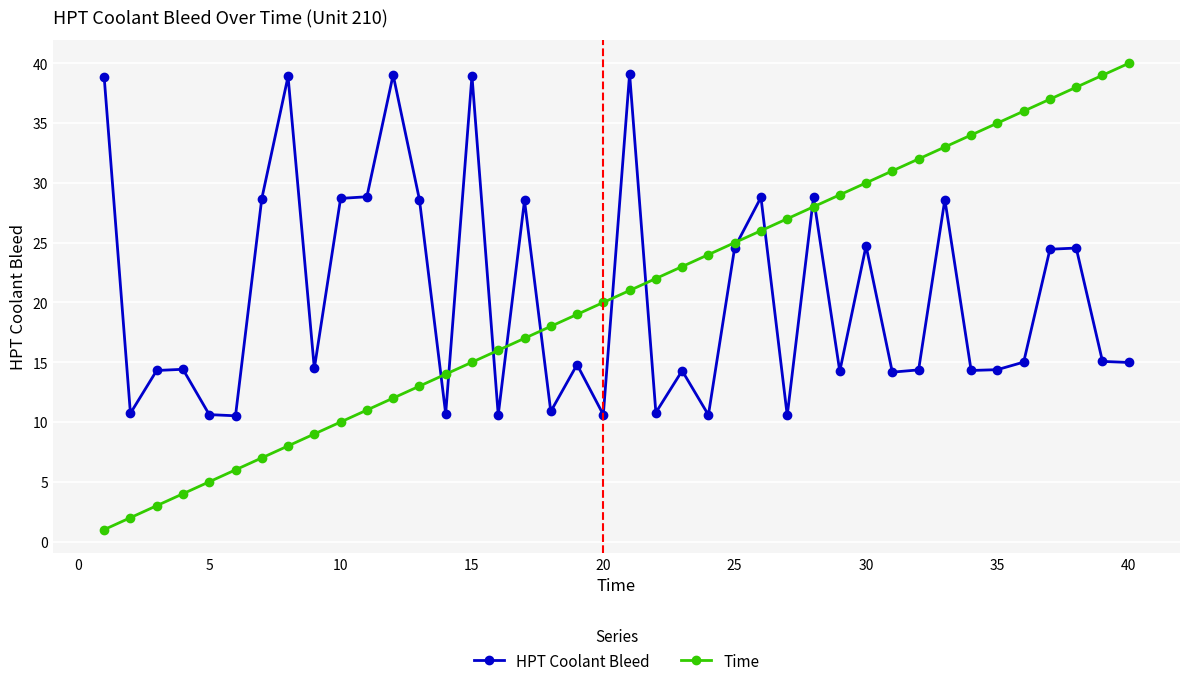

True or false: HPT Coolant Bleed has more than 0 interior local peaks.

True